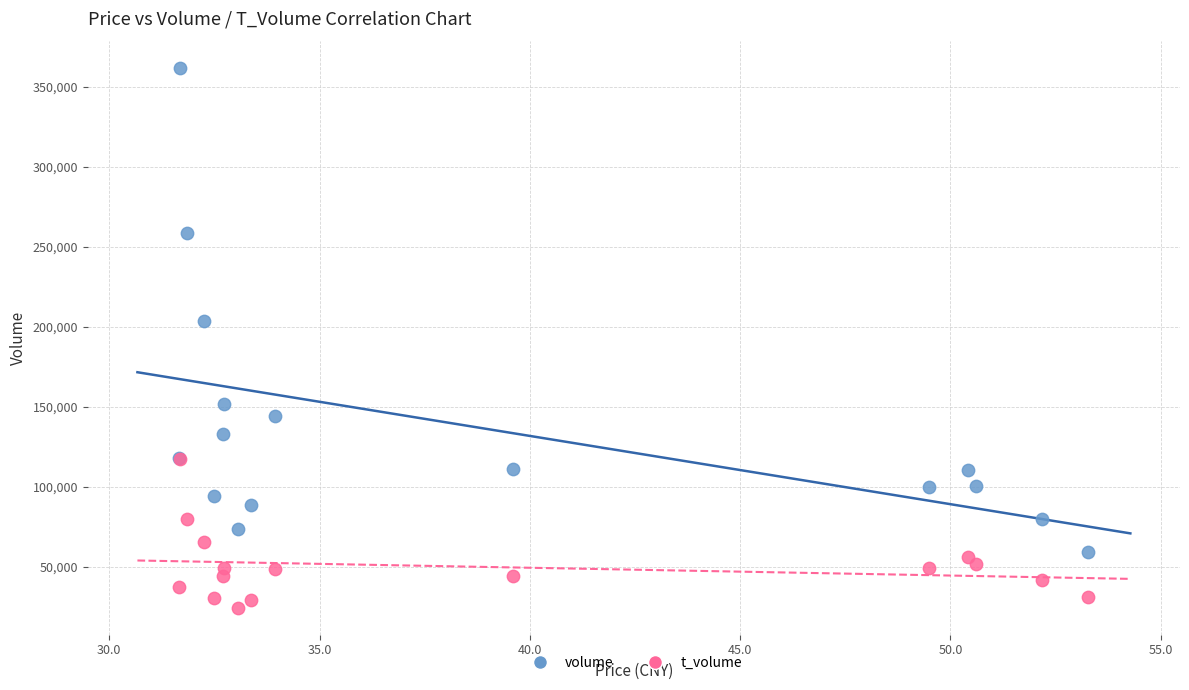

Across all series, what Y value is closest to 193246?

203506